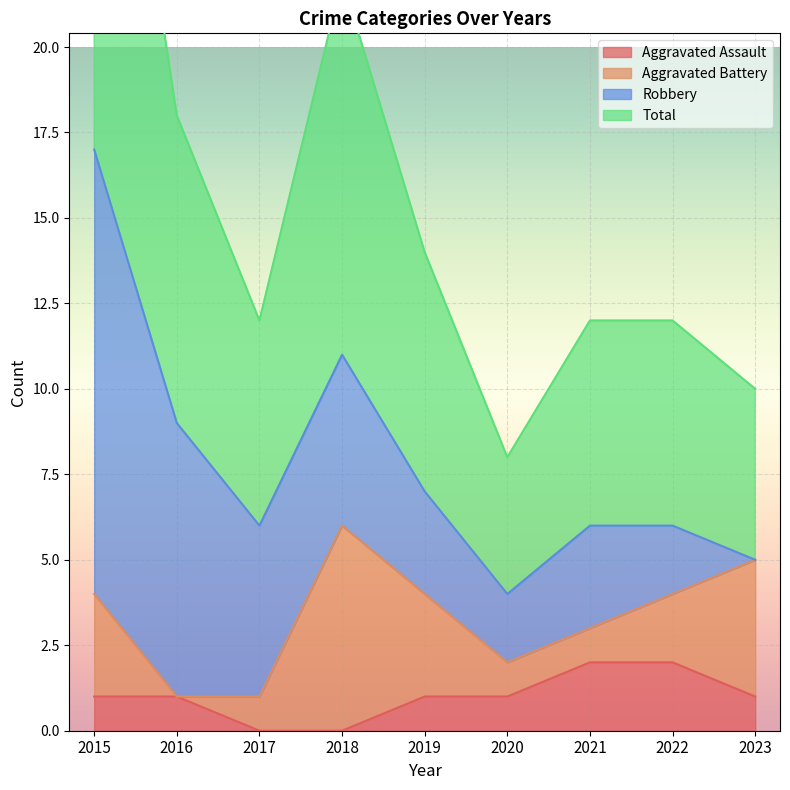

What is the total value across all series at 2015?

18